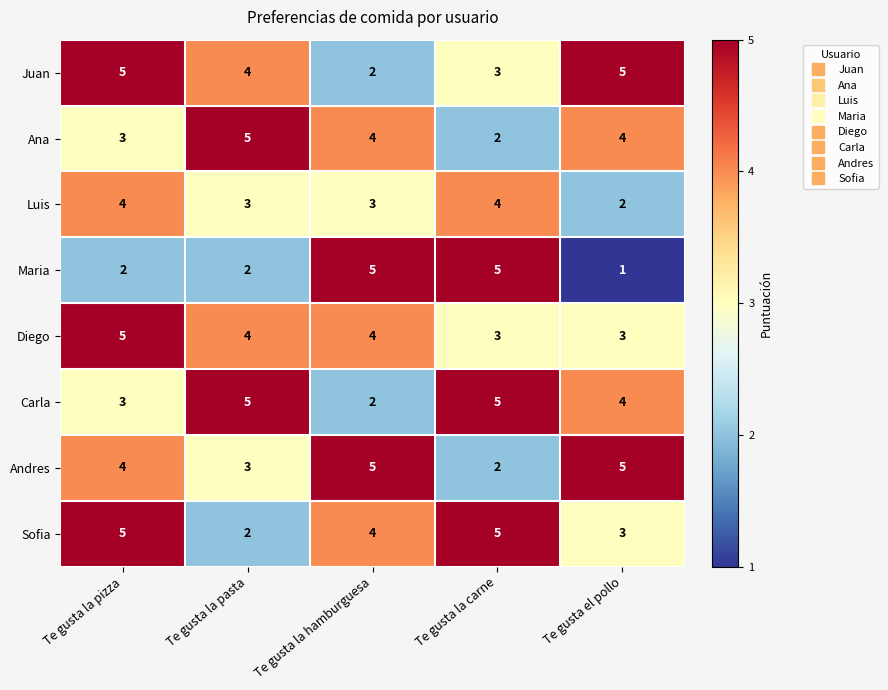

At how many categories does at least one series exceed 2?

5